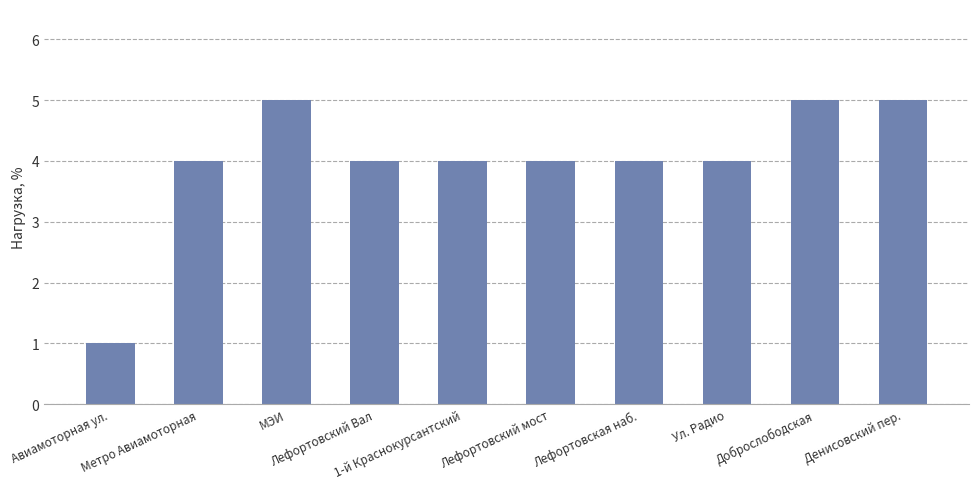

Reading right to left, what are all the values shown in this chart?

5	5	4	4	4	4	4	5	4	1